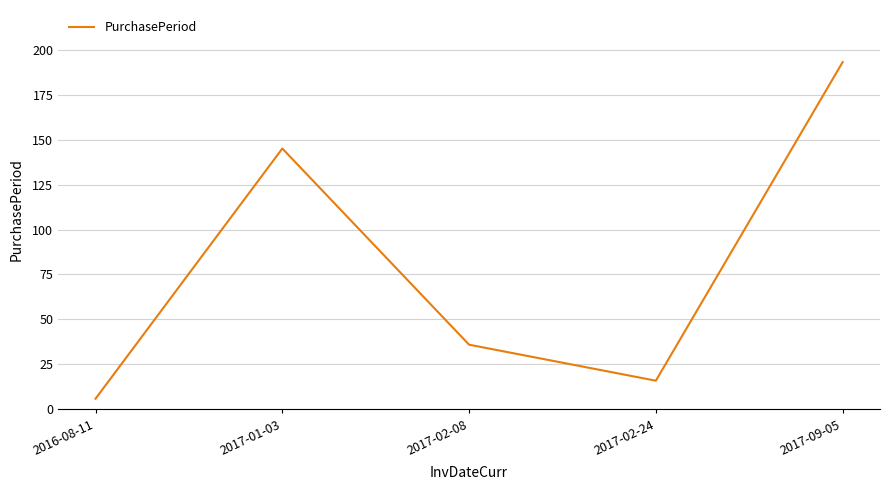

Is this an area chart (filled region under the line)?

No